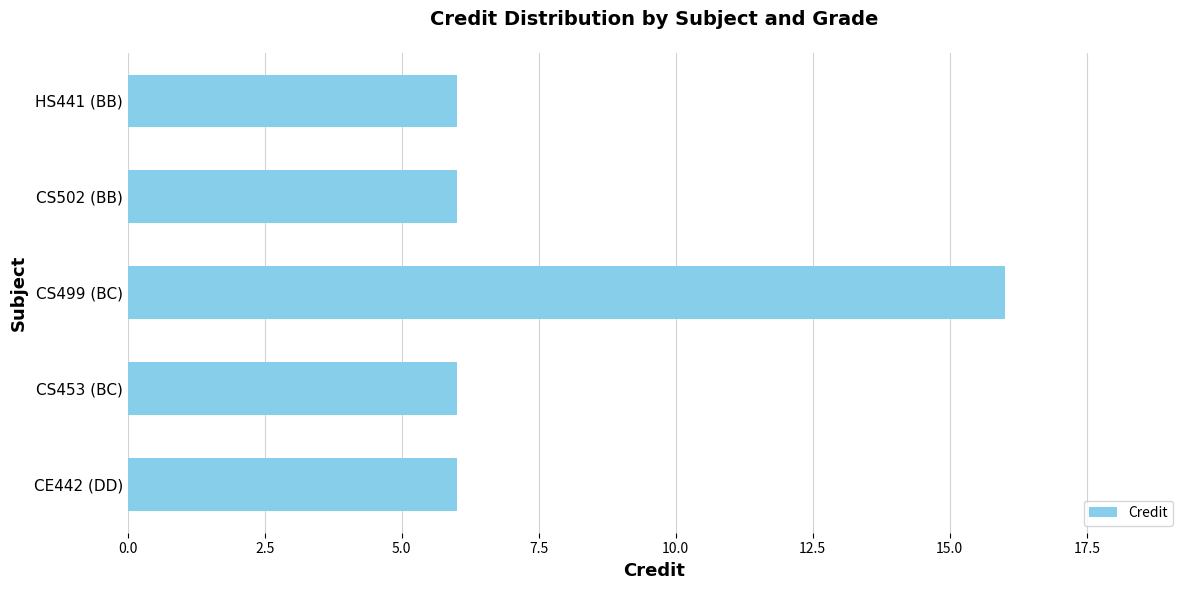

What is the change in value from CE442 (DD) to CS499 (BC)?

+10